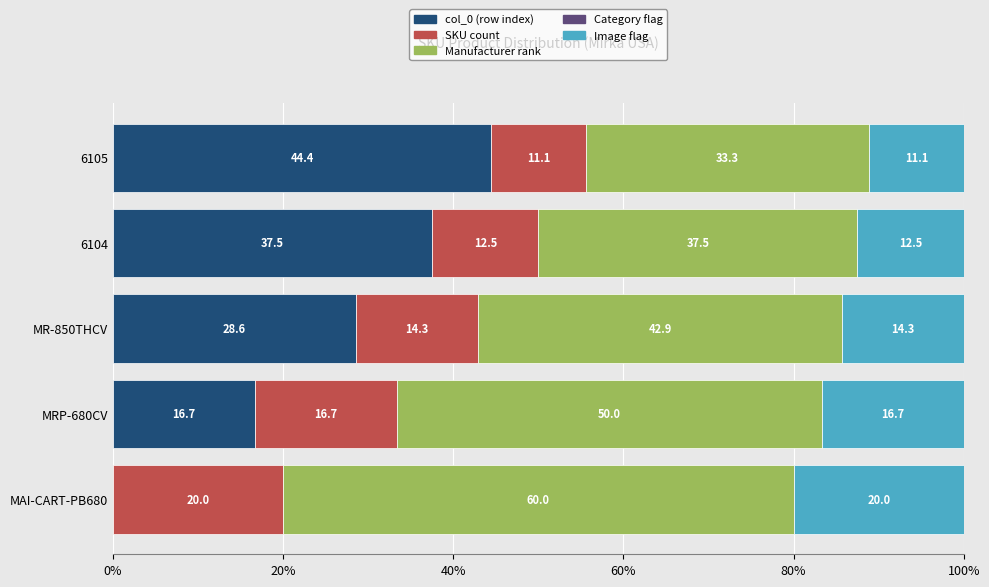

The value of col_0 (row index) at MR-850THCV is 28.6. True or false?

True